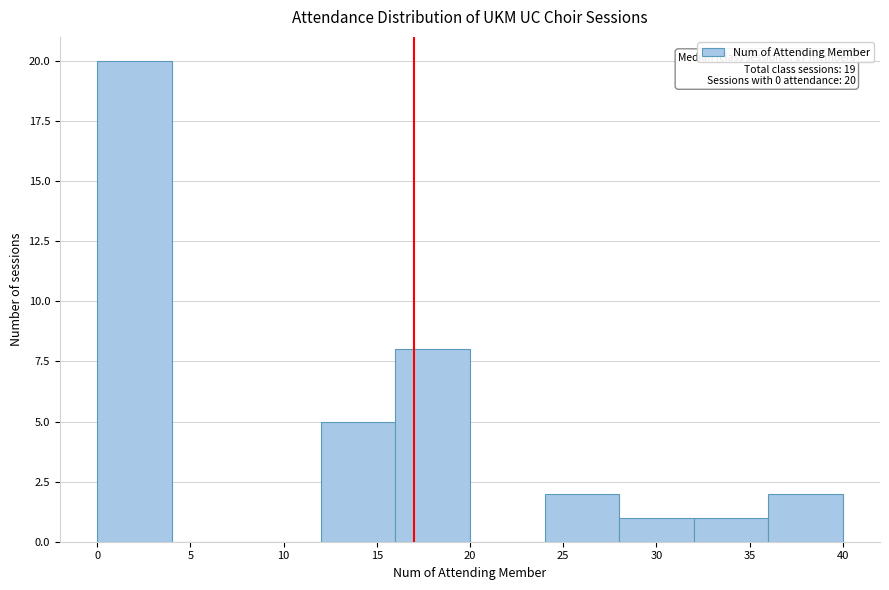

Over which range of the x-axis is the bar tallest?

0 to 4